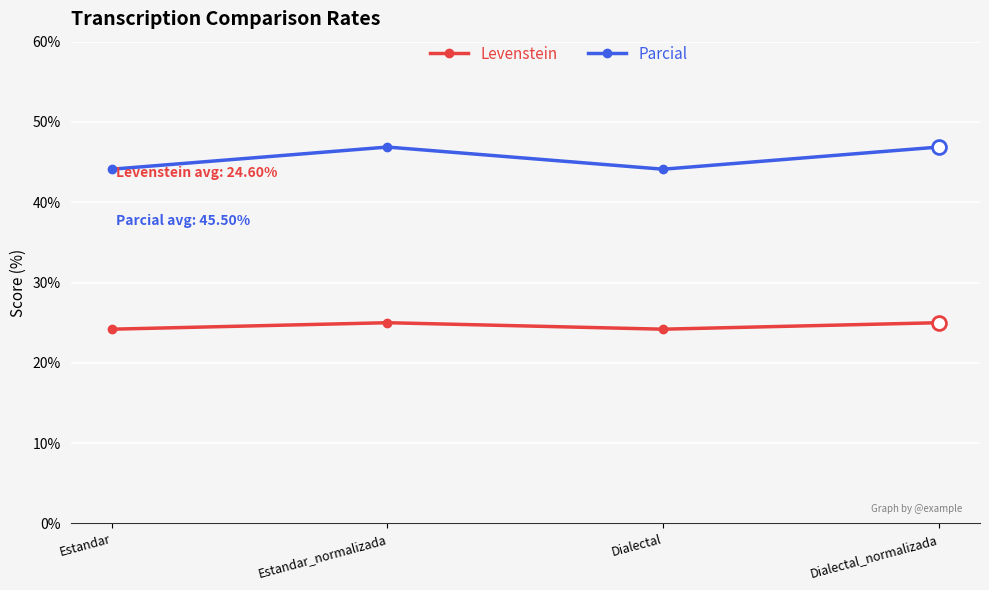

Reading left to right, extract all data points from this chart.

Levenstein: 24.2	25.0	24.2	25.0
Parcial: 44.1	46.9	44.1	46.9